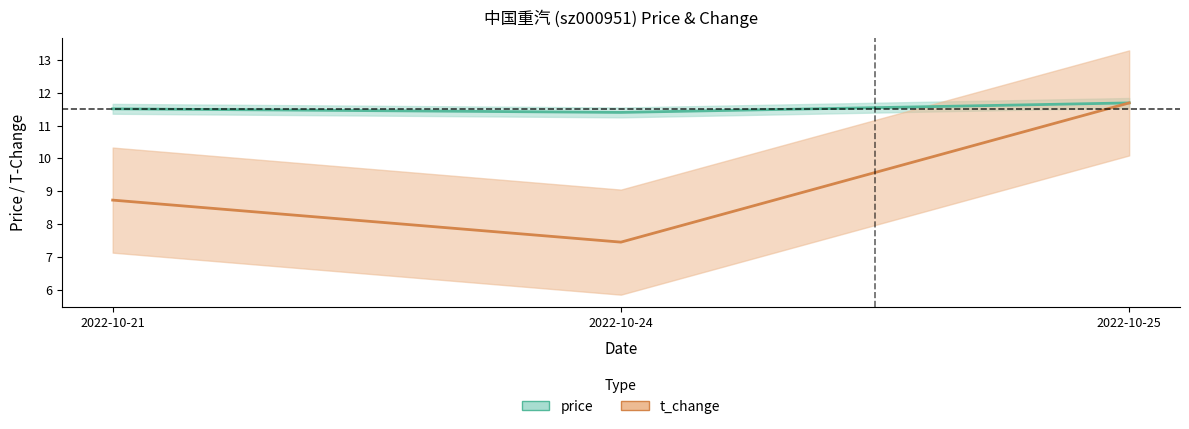

What is the difference between the price values at 2022-10-24 and 2022-10-25?

0.3